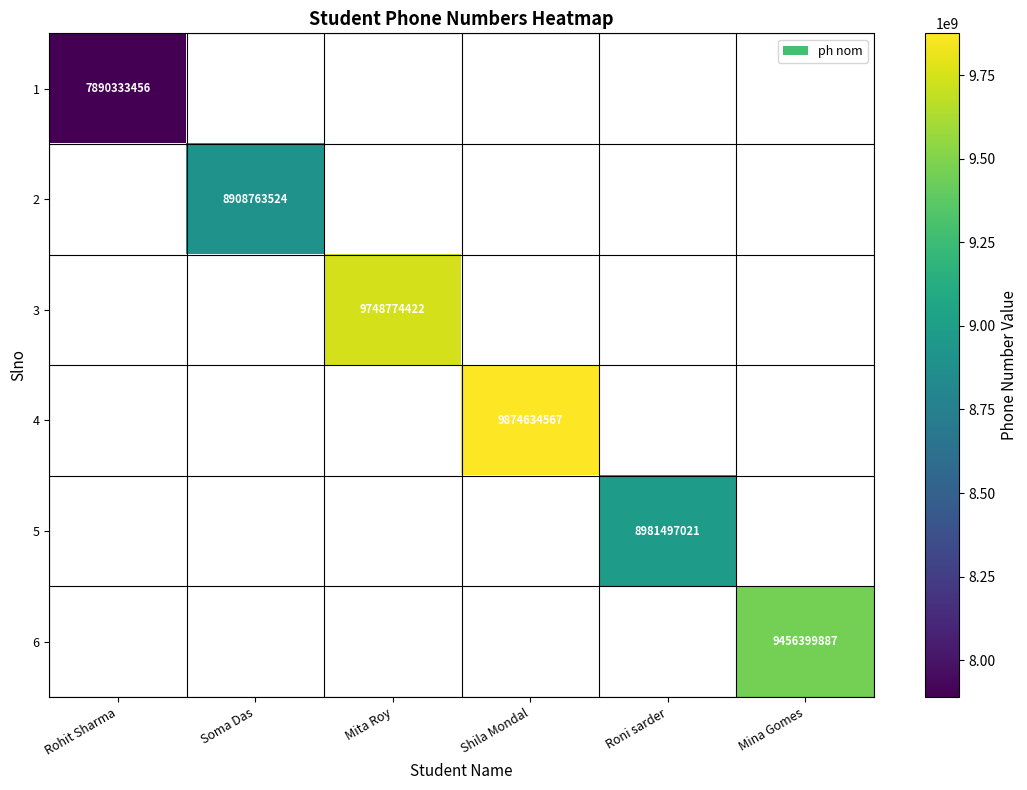

What is the smallest value displayed?

7890333456.0